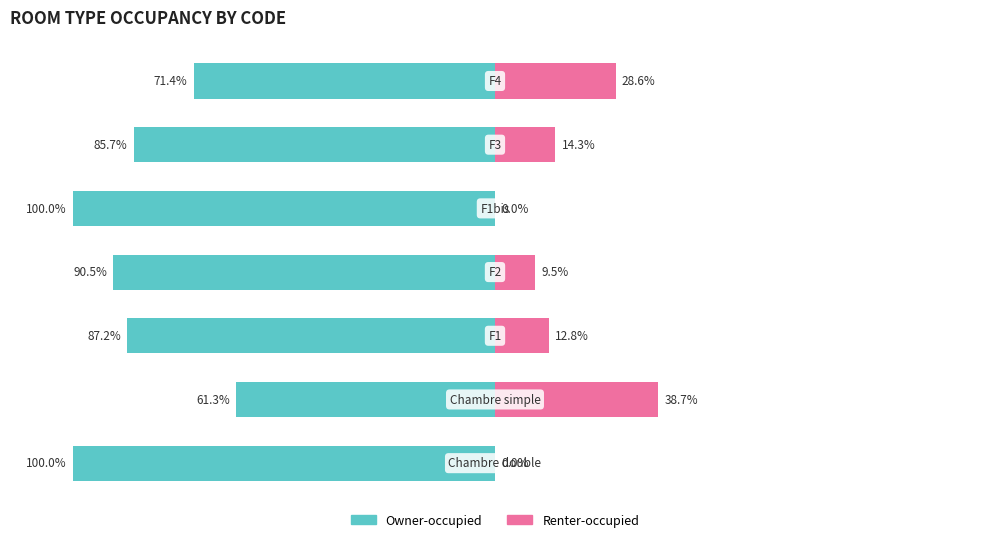

What is the smallest value displayed?

-100.0